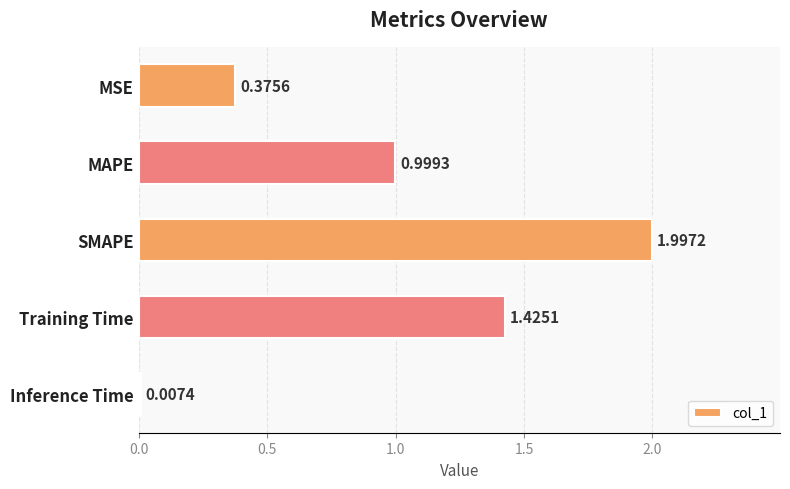

Which category has the highest value across all series?

SMAPE